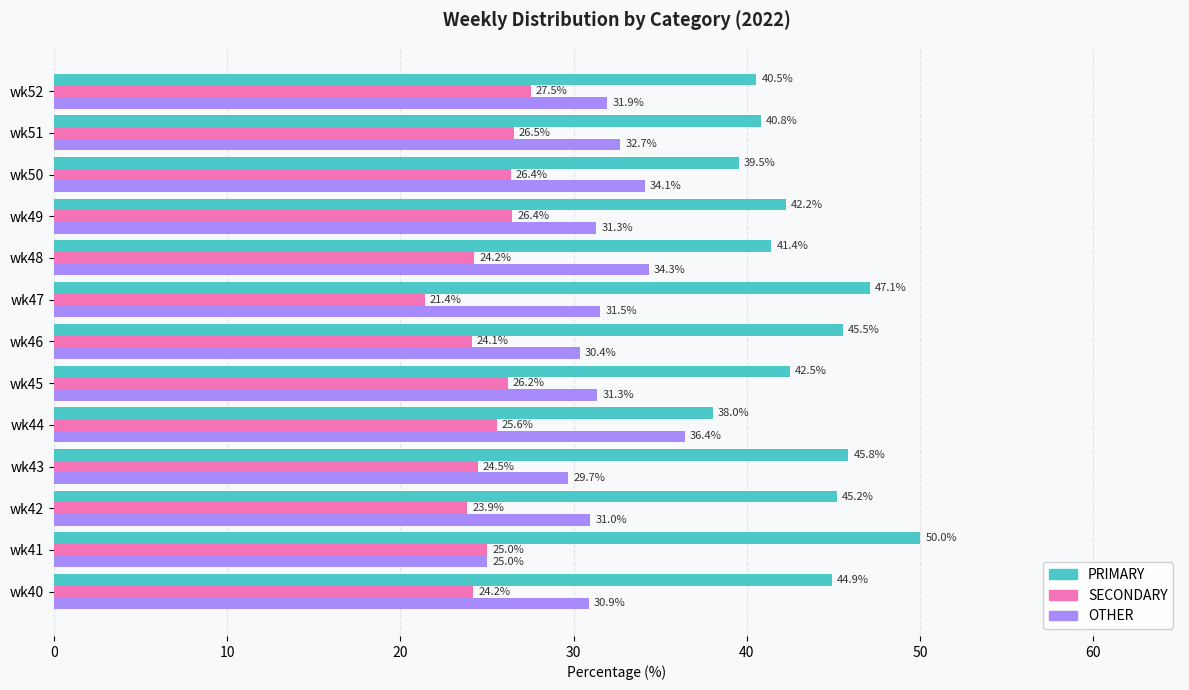

At which label is OTHER closest to 30?

wk43